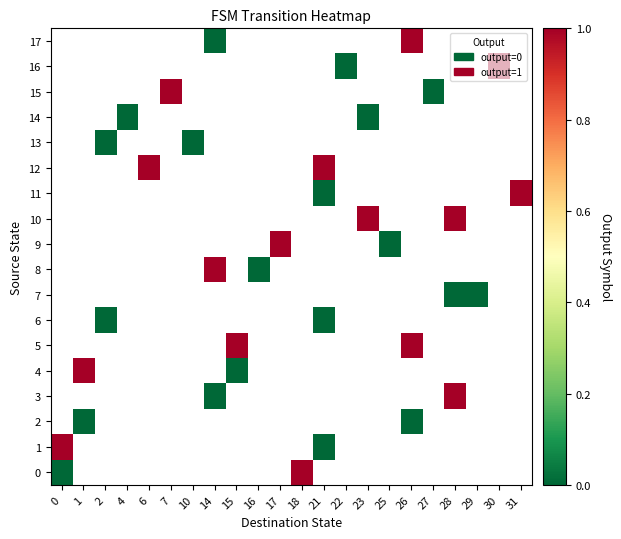

List the labels in order of row_0 value, smallest first.

0, 1, 2, 4, 6, 7, 10, 14, 15, 16, 17, 18, 21, 22, 23, 25, 26, 27, 28, 29, 30, 31